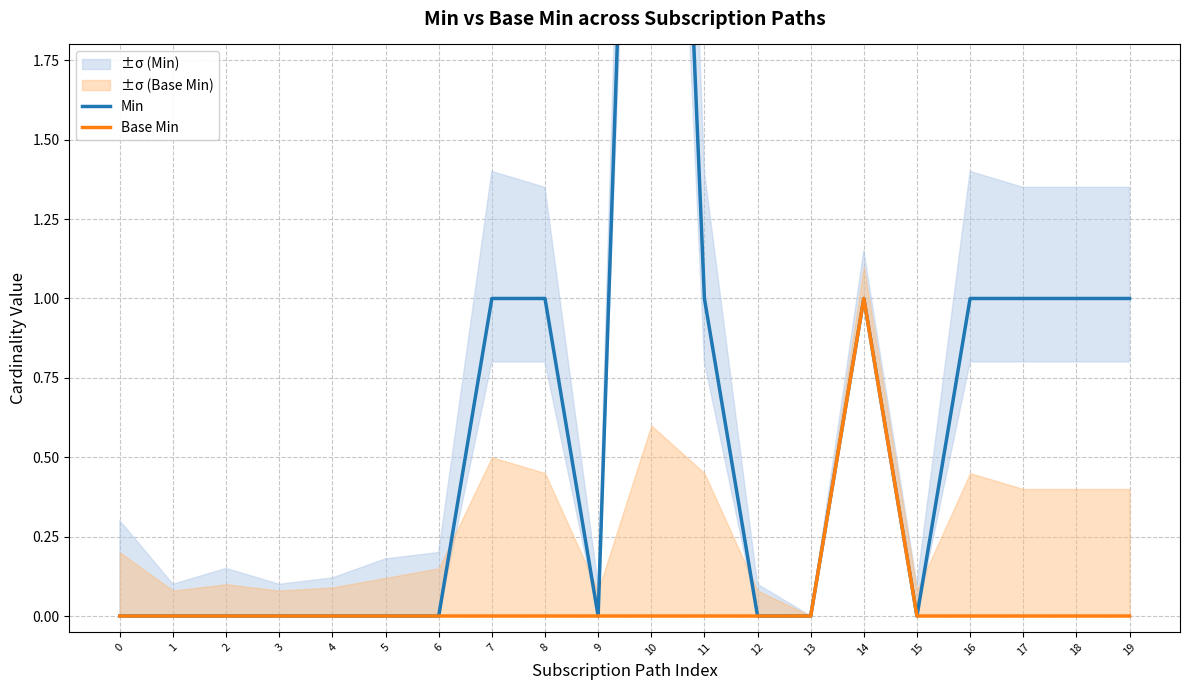

At which label is Min closest to 2?

7